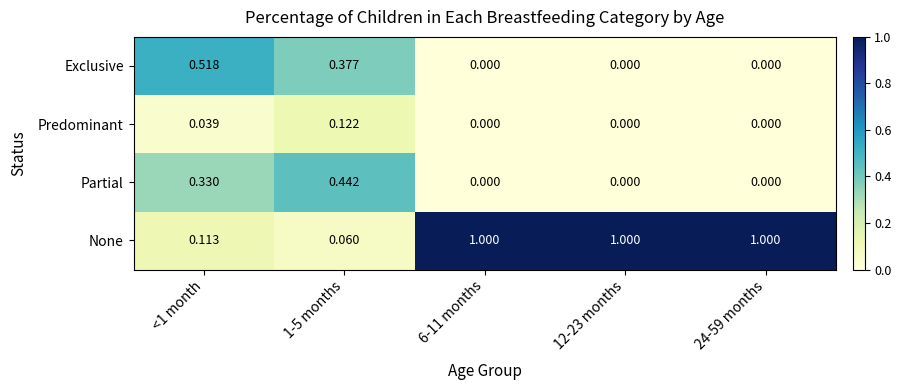

What is the spread (max minus min) of values at 24-59 months?

1.0